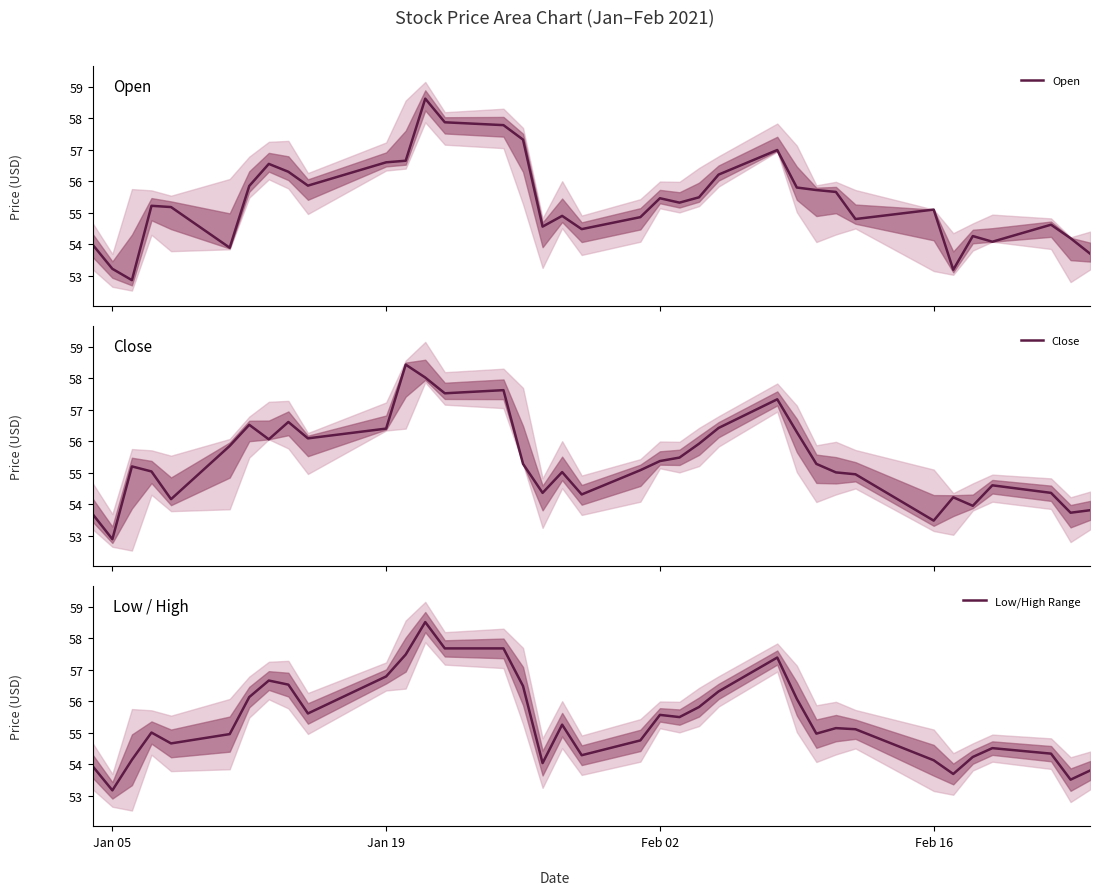

What is the lowest value of the Close series?

52.9